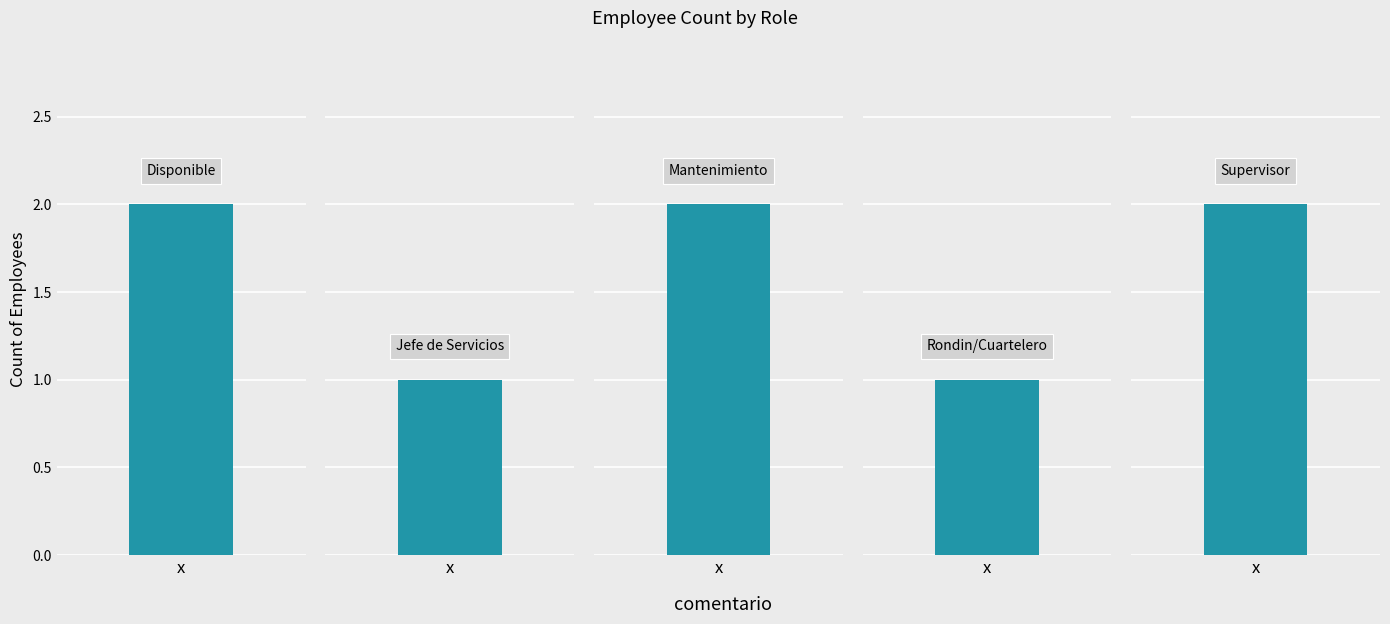

What is the average value?

2